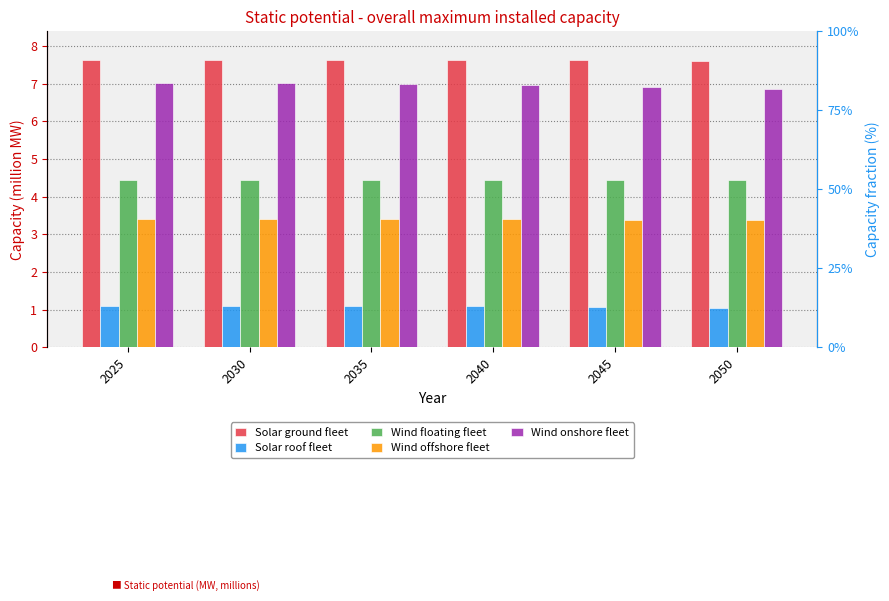

What is the average value of the Wind floating fleet series?

4.4